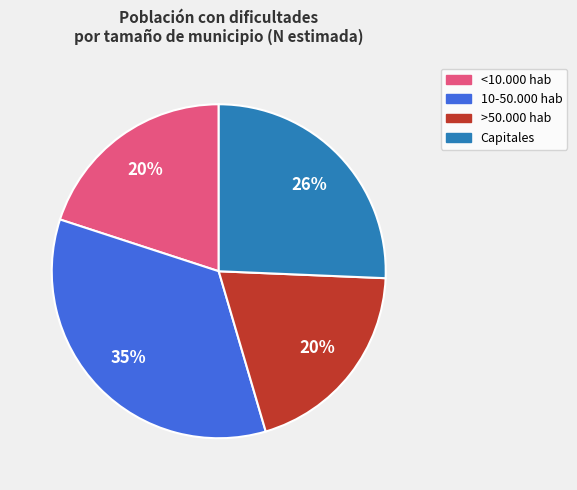

Does any single category account for the majority?

No